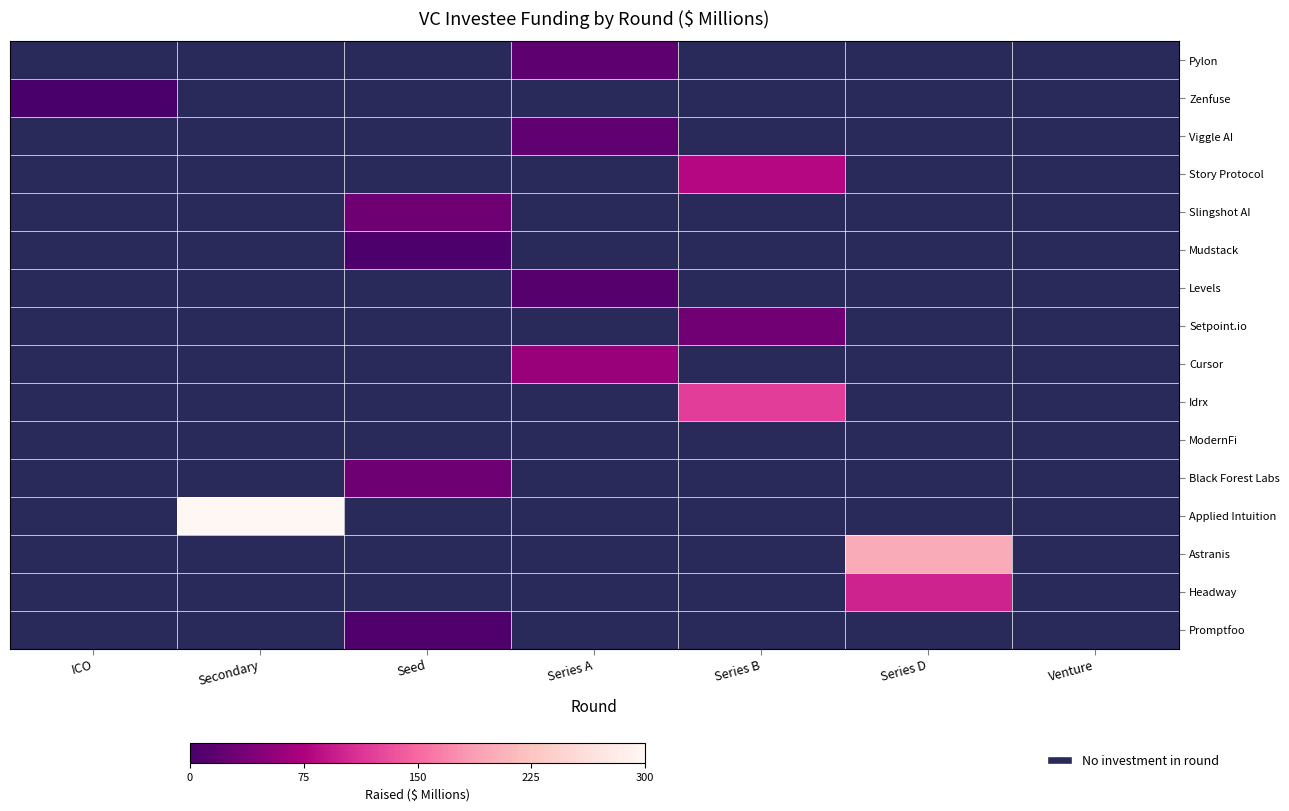

Rank the series at Series A from highest to lowest value.

Cursor, Viggle AI, Pylon, Levels, Zenfuse, Story Protocol, Slingshot AI, Mudstack, Setpoint.io, Idrx, ModernFi, Black Forest Labs, Applied Intuition, Astranis, Headway, Promptfoo